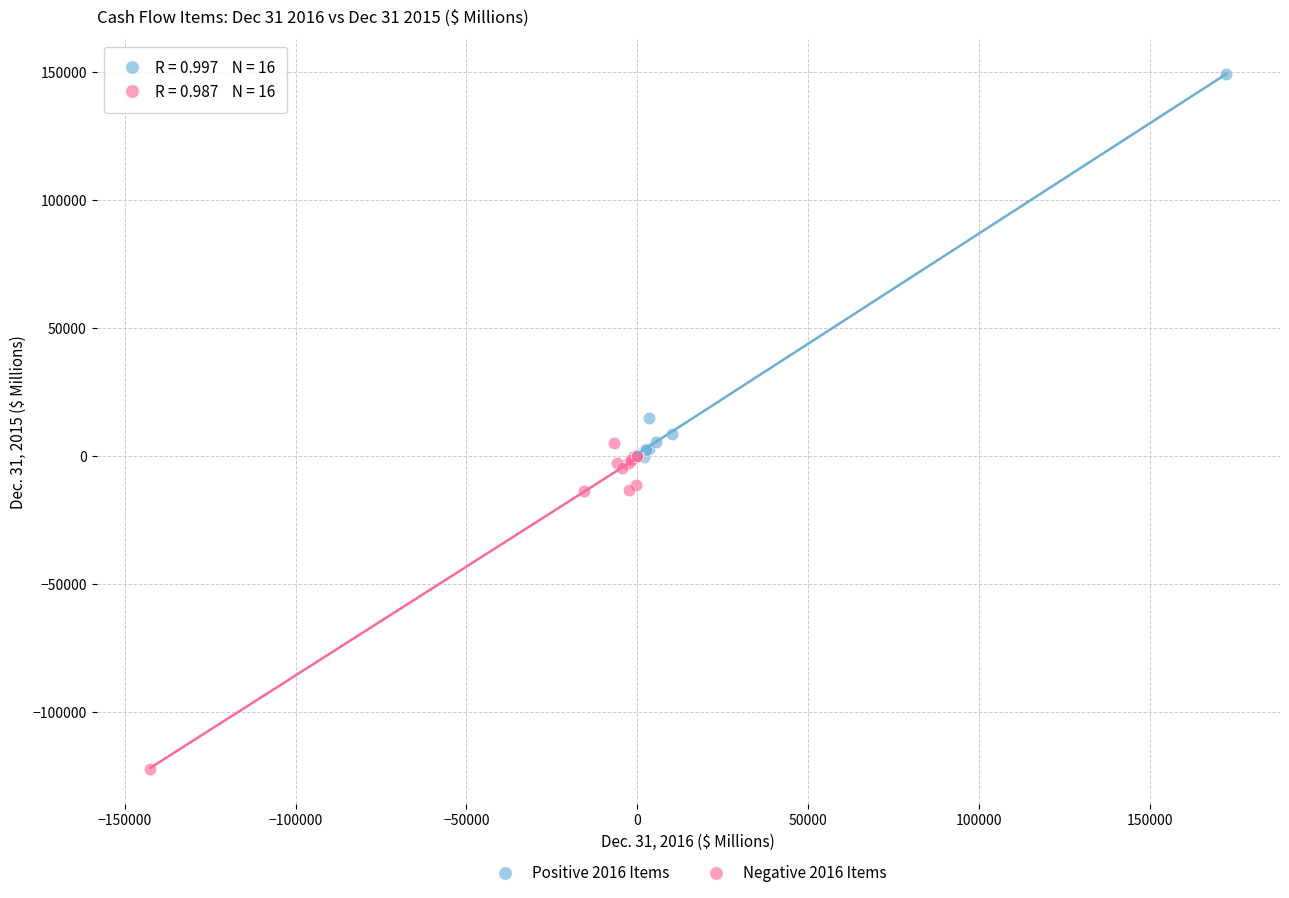

Which series contains the highest Y value?

Positive 2016 Items